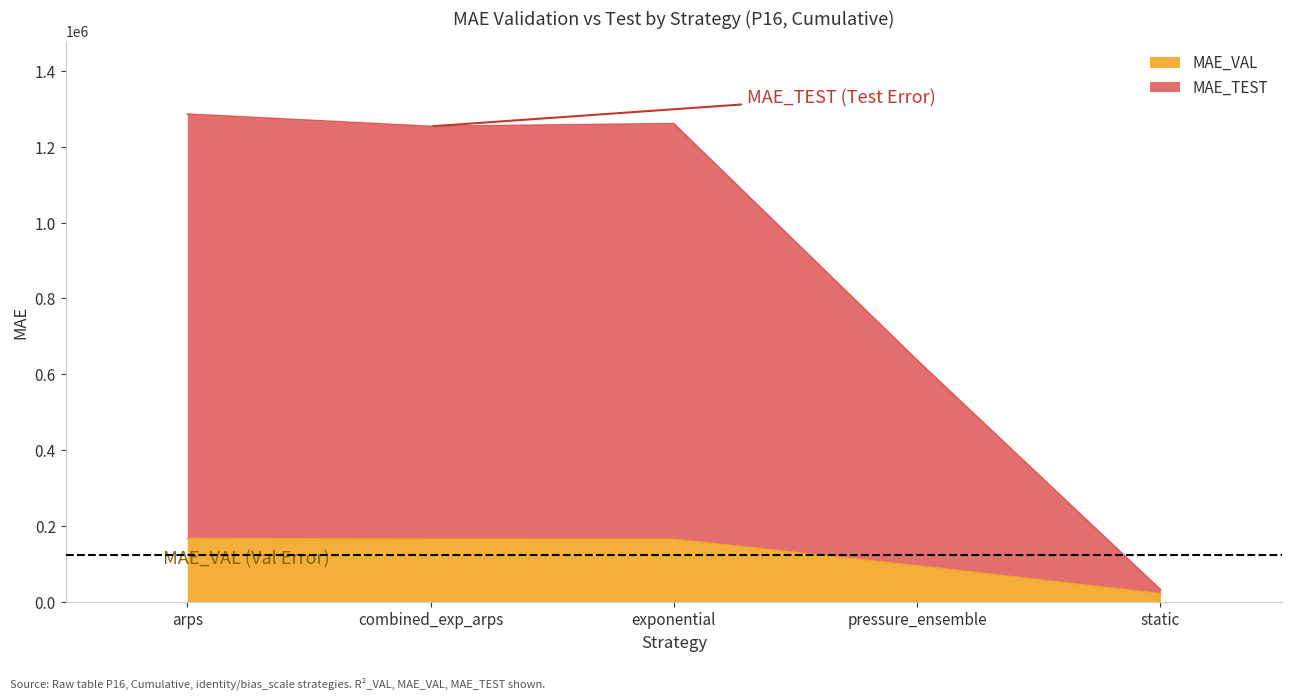

Does the chart have visible grid lines?

No